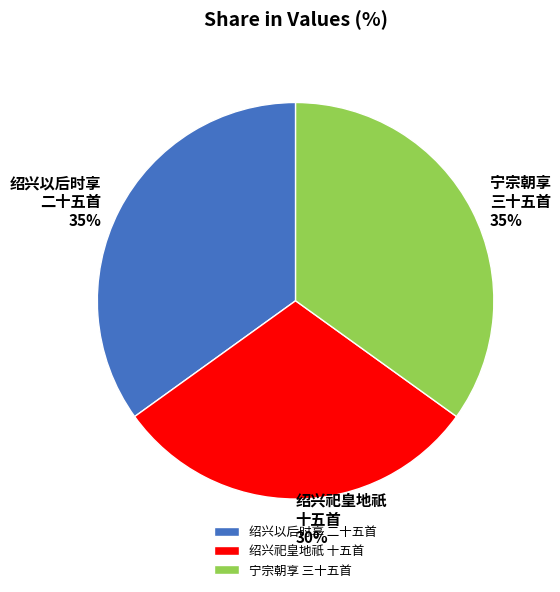

How many slices are in this pie chart?

3